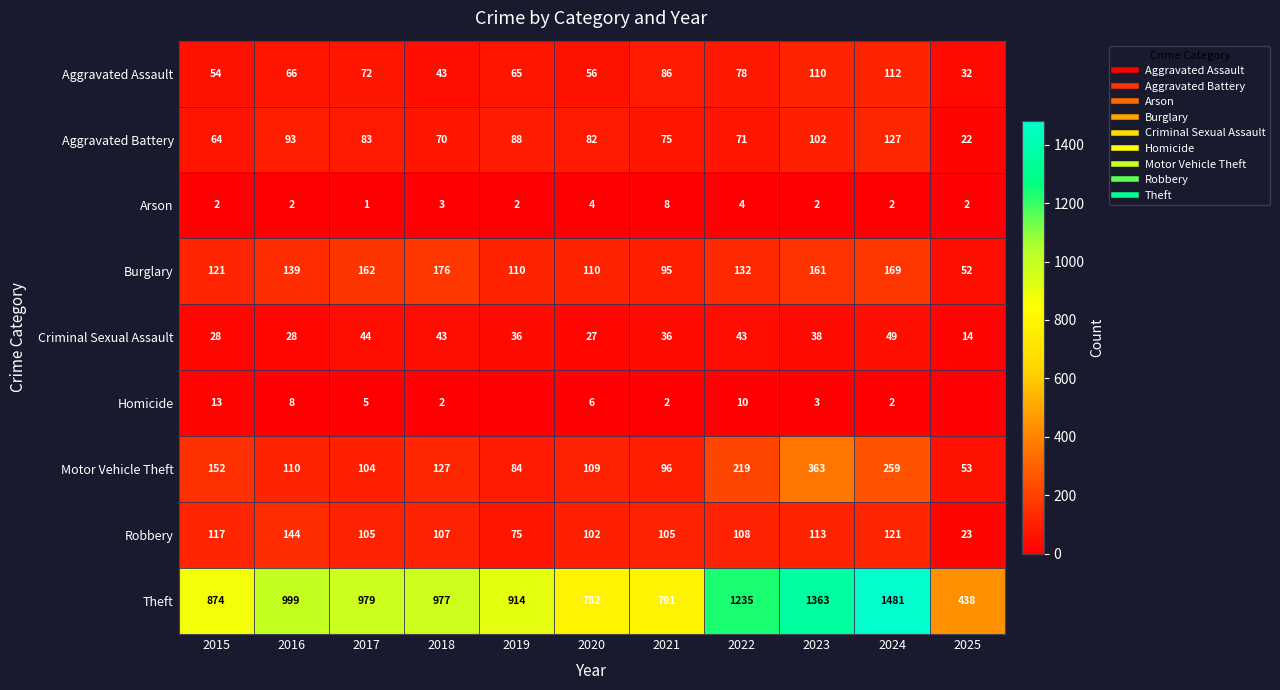

Between 2024 and 2016, which is larger?

2024